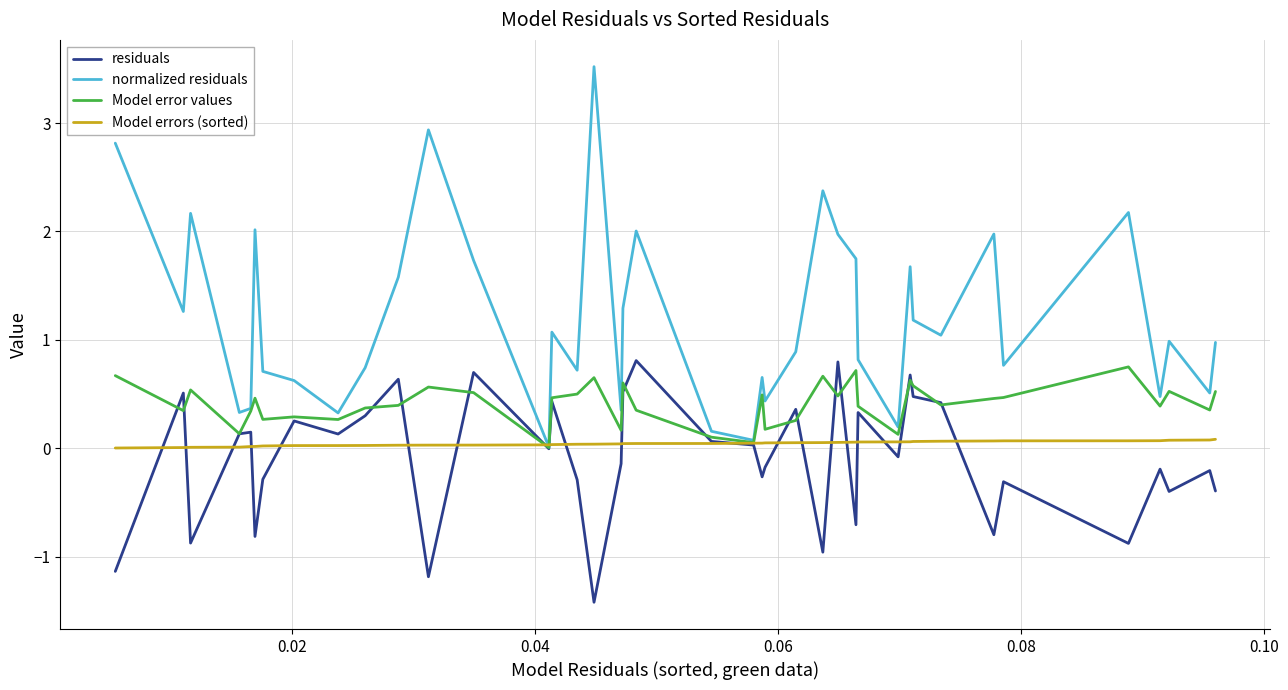

Rank the series by their maximum value, from highest to lowest.

normalized residuals, residuals, Model error values, Model errors (sorted)